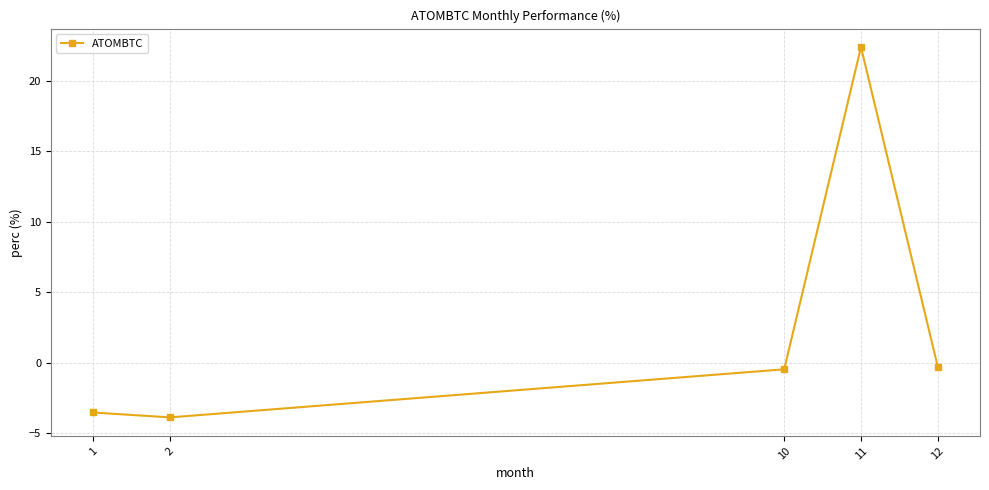

How many categories are shown in the chart?

5